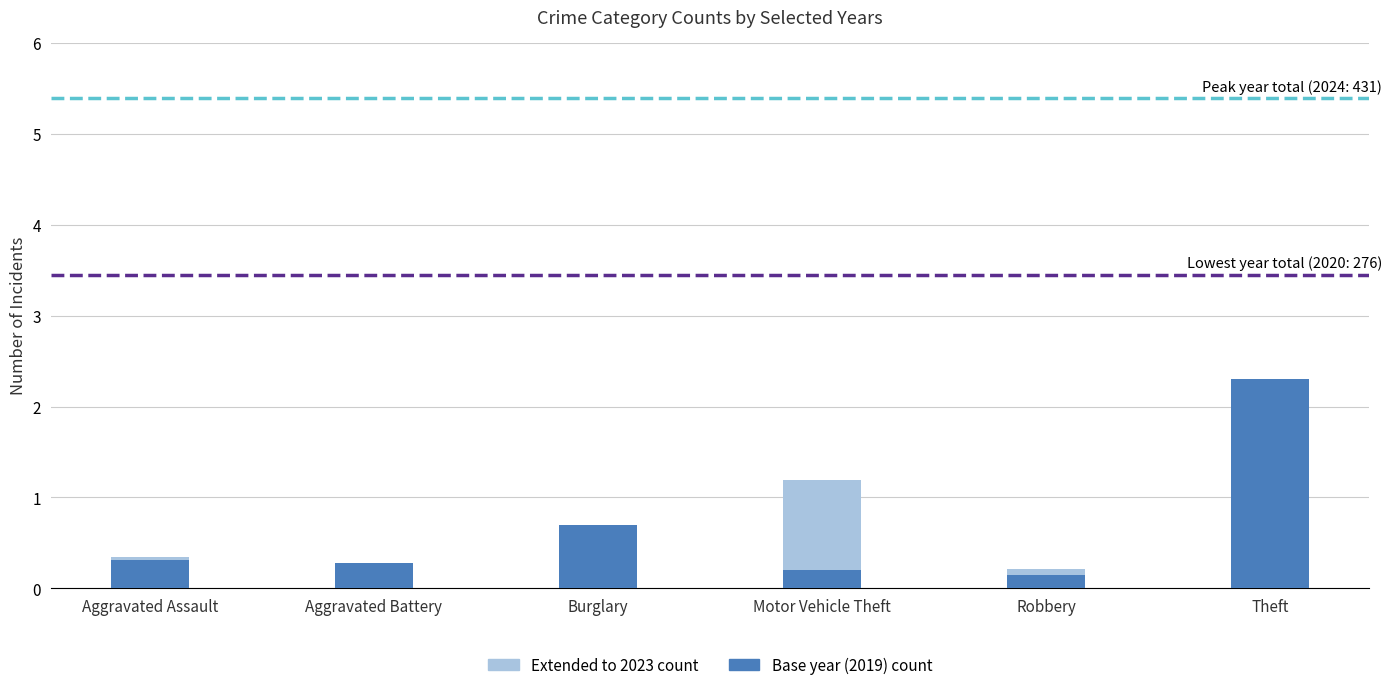

What is the maximum value for Base year (2019) count?

2.3